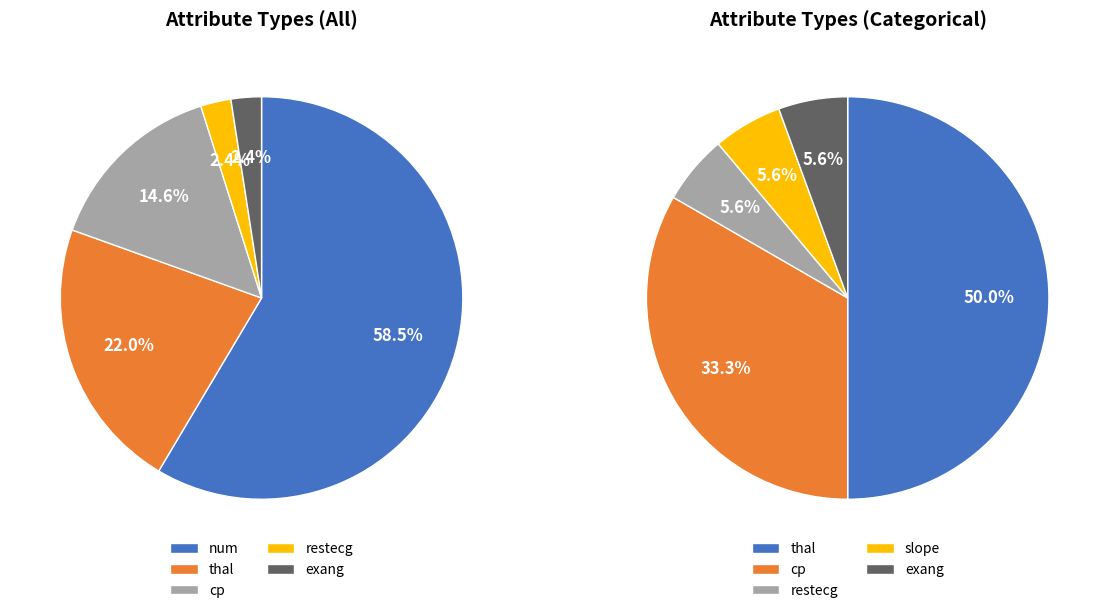

Is it true that cp is 23% of the pie?

False